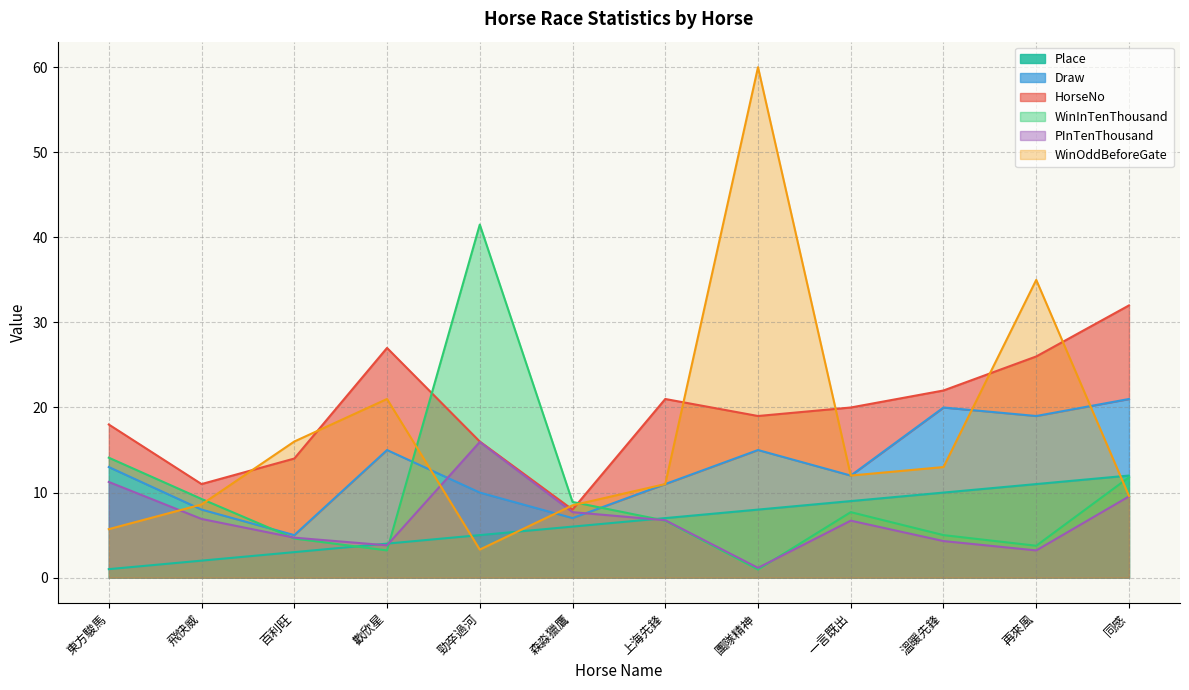

True or false: WinOddBeforeGate has a value of 37.3 at 歡欣星.

False